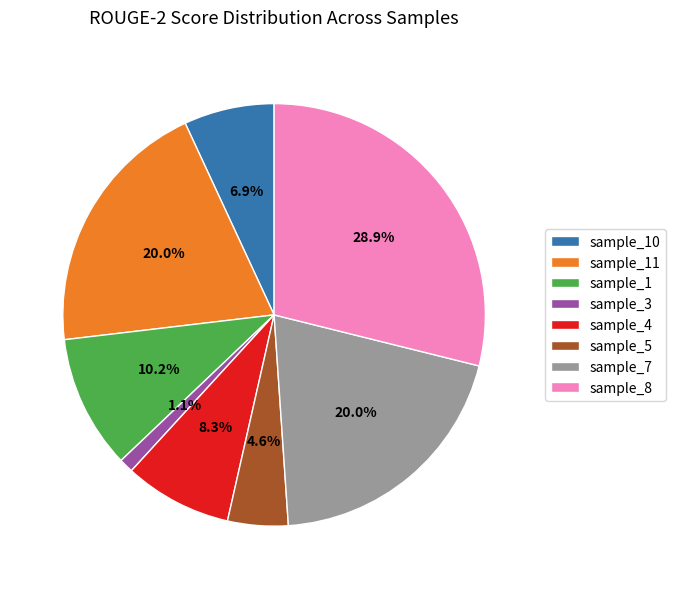

Combined, do sample_3 and sample_5 account for over 50%?

No